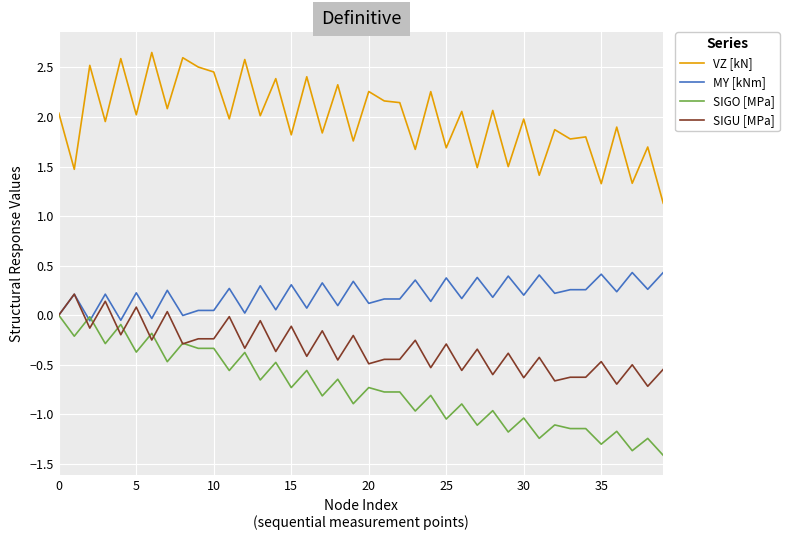

Rank the series by their maximum value, from lowest to highest.

SIGO [MPa], SIGU [MPa], MY [kNm], VZ [kN]